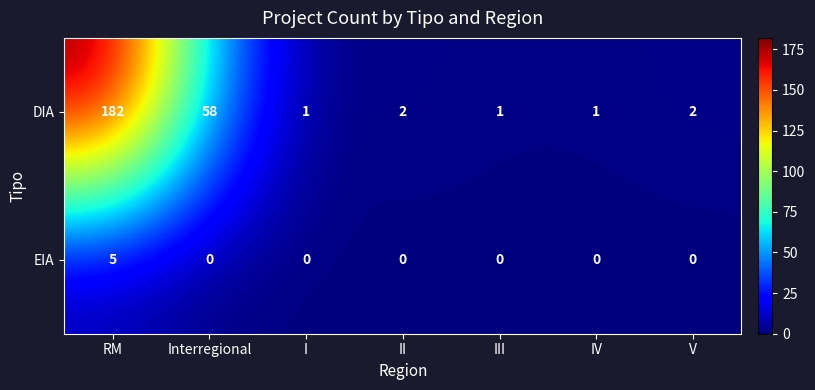

Reading right to left, transcribe all the data shown in this chart.

DIA: 2	1	1	2	1	58	182
EIA: 0	0	0	0	0	0	5